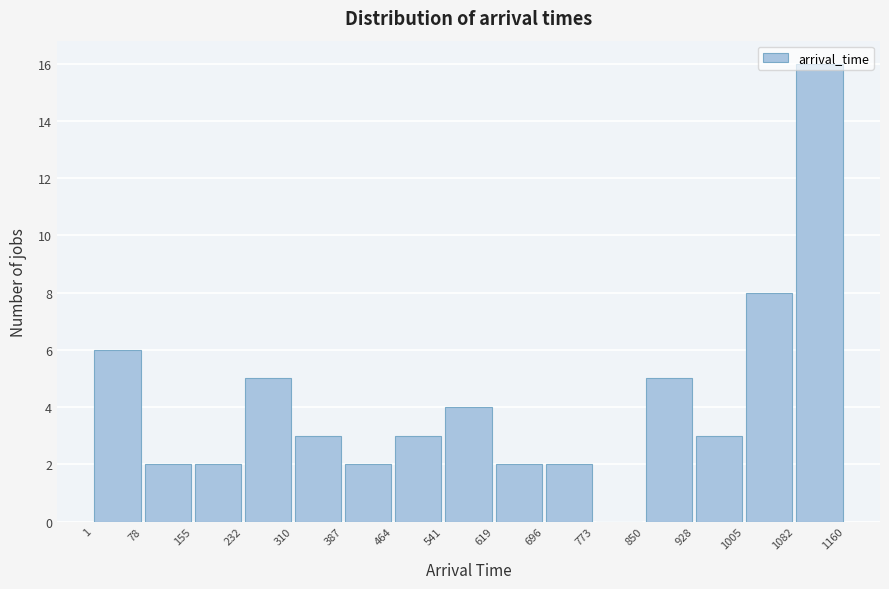

Reading left to right, list every bar in this chart as the range it spans on the x-axis followed by its height. The values are not printed on the chart, so give them approximately, as read against the axis.

1 to 78: 6
78 to 155: 2
155 to 232: 2
232 to 310: 5
310 to 387: 3
387 to 464: 2
464 to 541: 3
541 to 619: 4
619 to 696: 2
696 to 773: 2
773 to 850: 0
850 to 928: 5
928 to 1005: 3
1005 to 1082: 8
1082 to 1160: 16